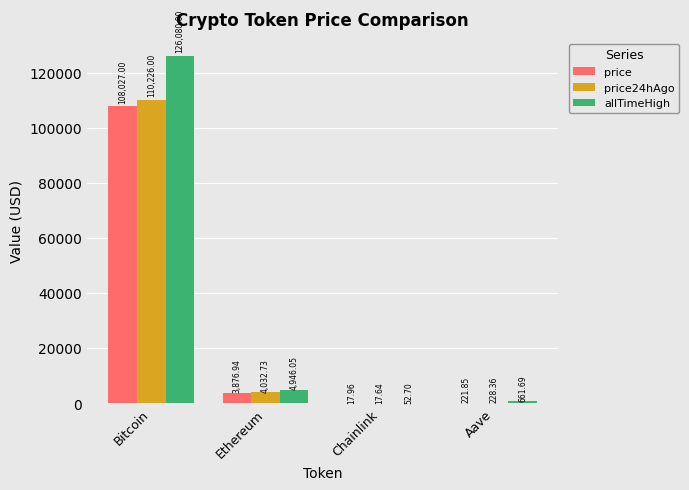

What is the sum of the allTimeHigh values at Bitcoin and Aave?

126741.7